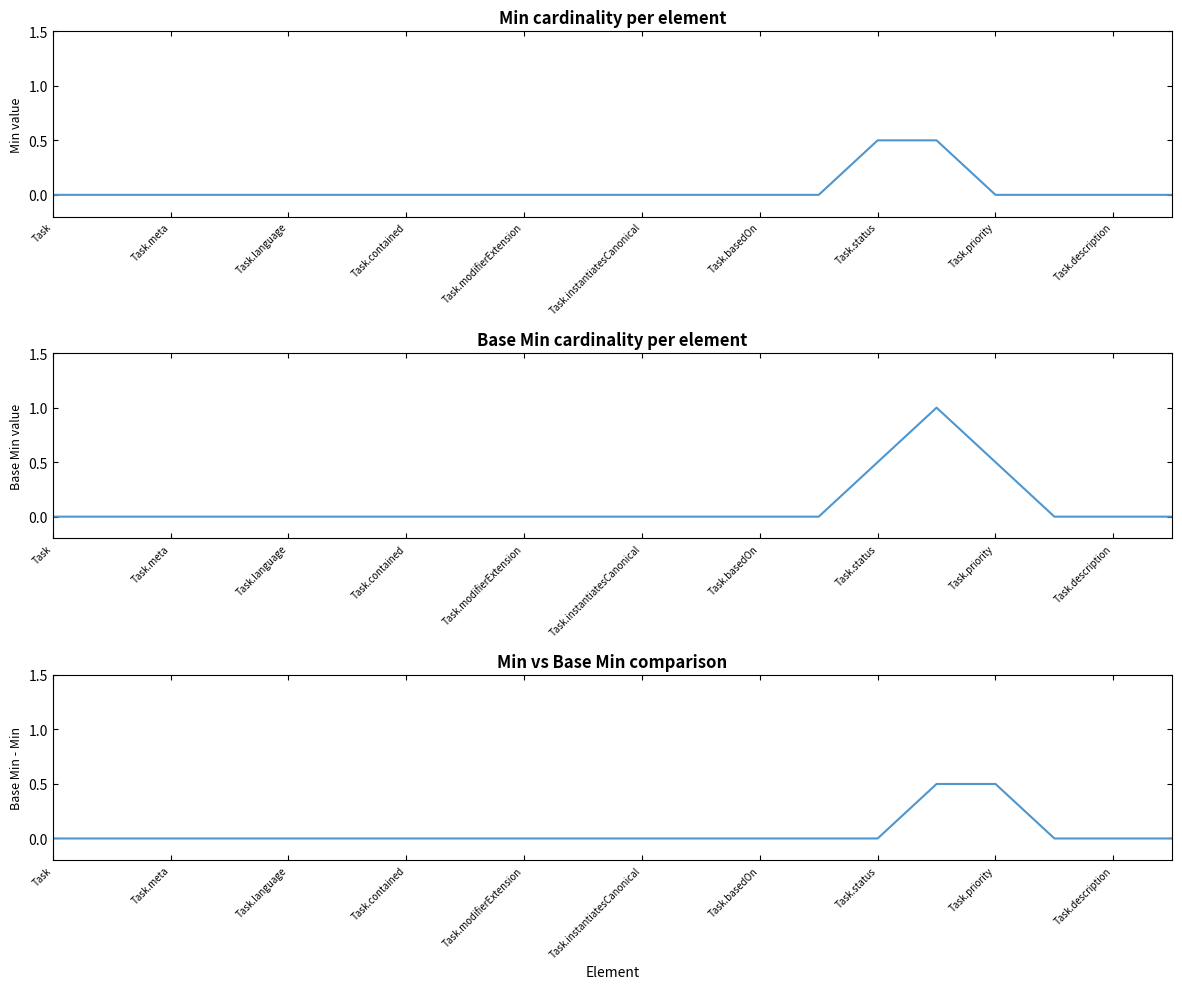

How many positive values does the Base Min - Min series have?

2